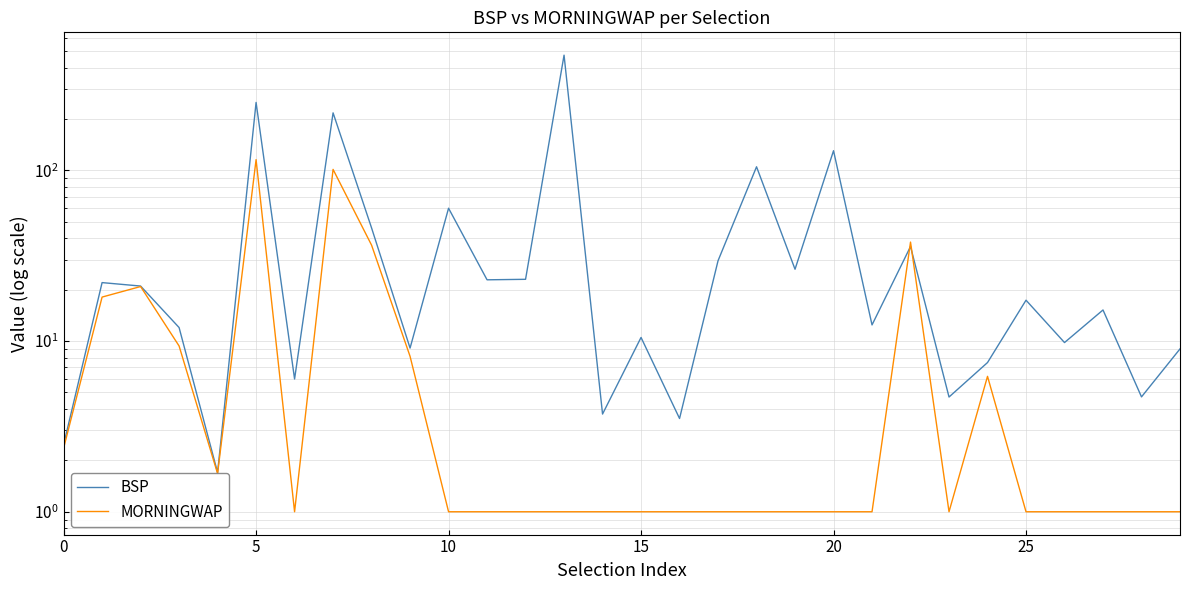

Count the number of categories in the chart.

30